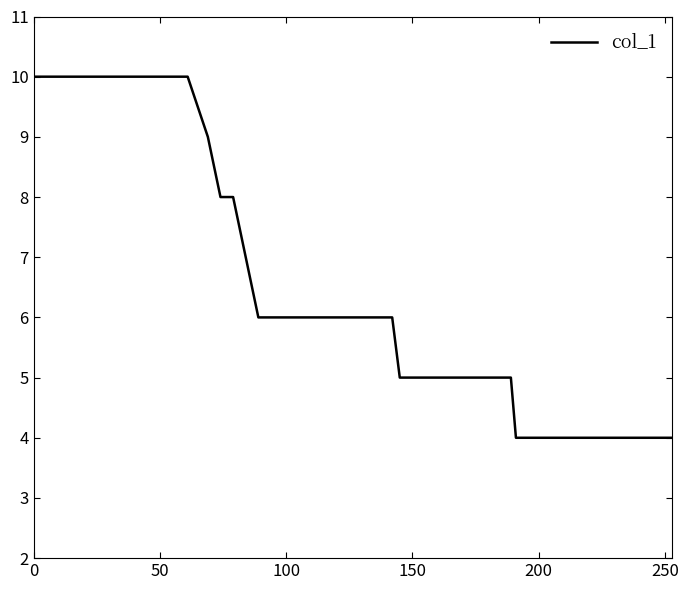

What is the smallest value displayed?

4